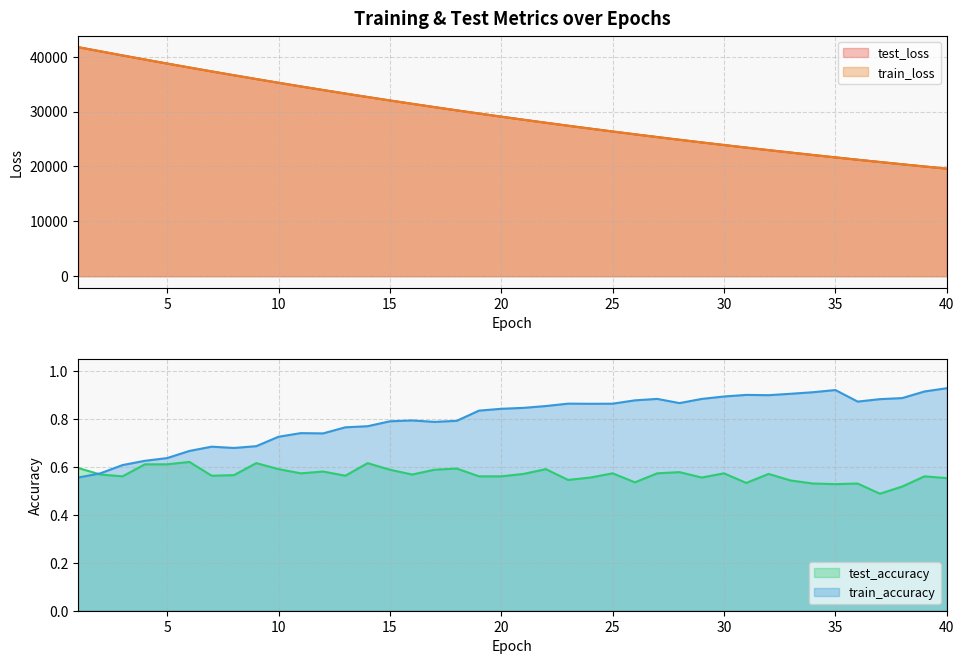

What is the total value across all series at 6?

76044.1